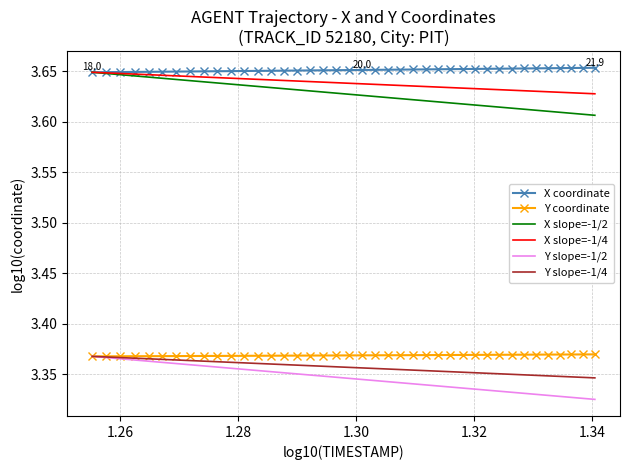

True or false: Y coordinate and X slope=-1/4 intersect in this chart.

False